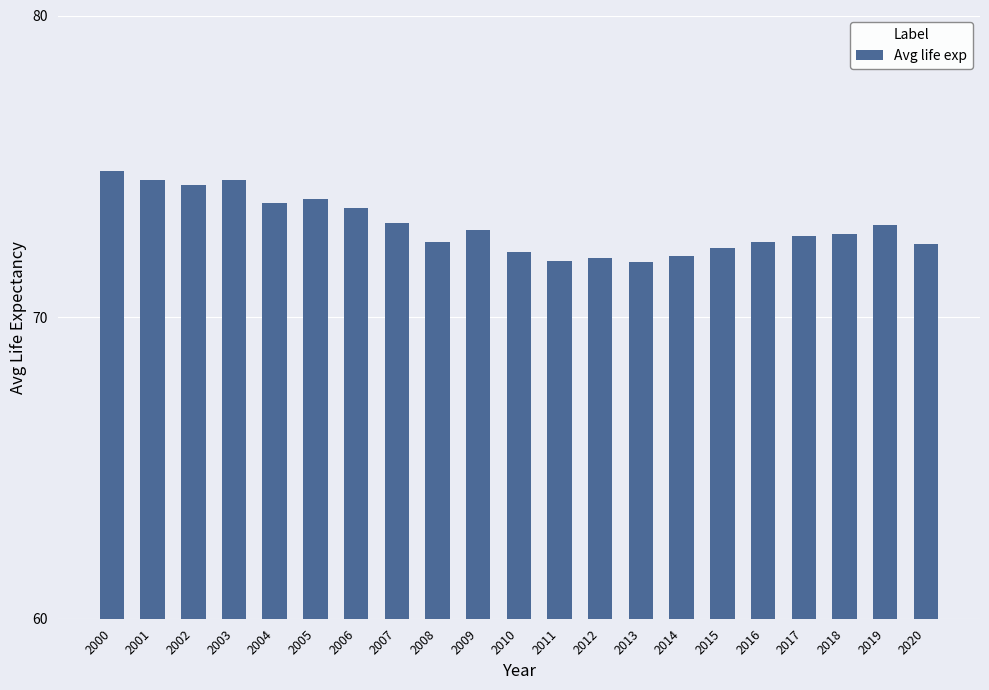

What is the smallest value displayed?

71.8